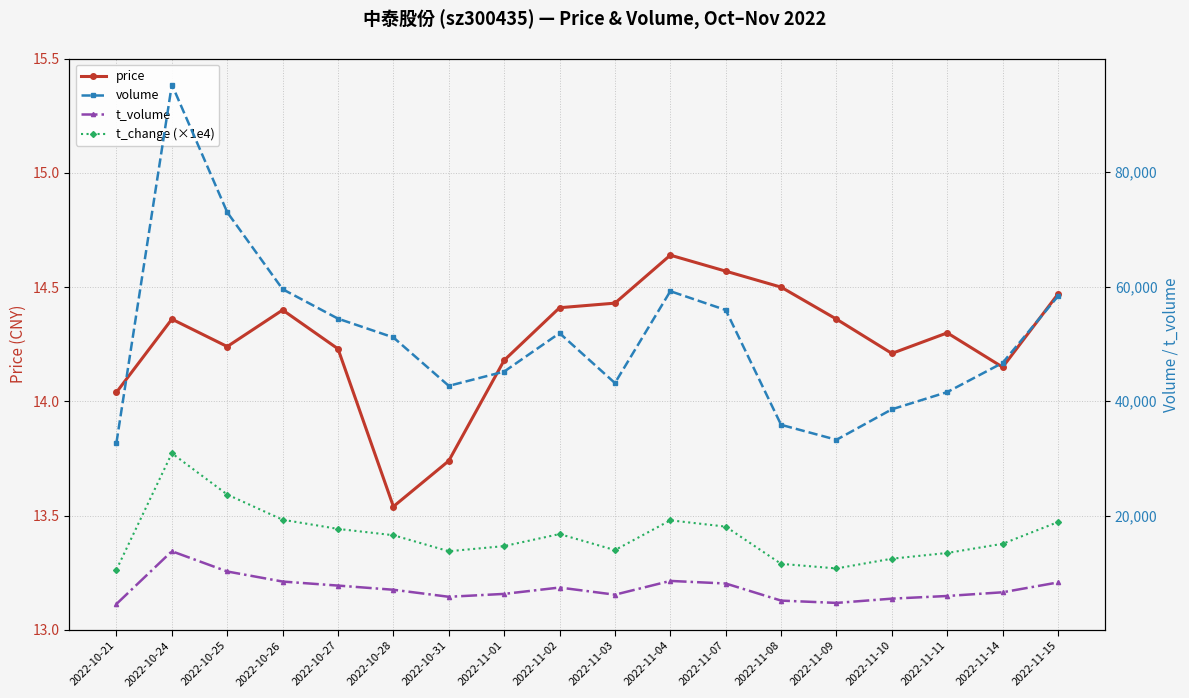

What is the spread (max minus min) of values at 2022-10-31?

42656.3